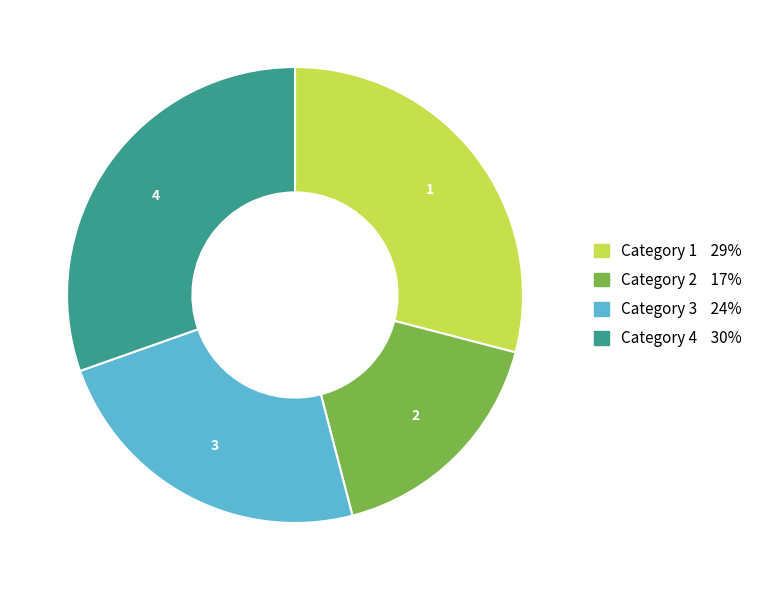

What is the smallest slice in the pie chart?

Category 2